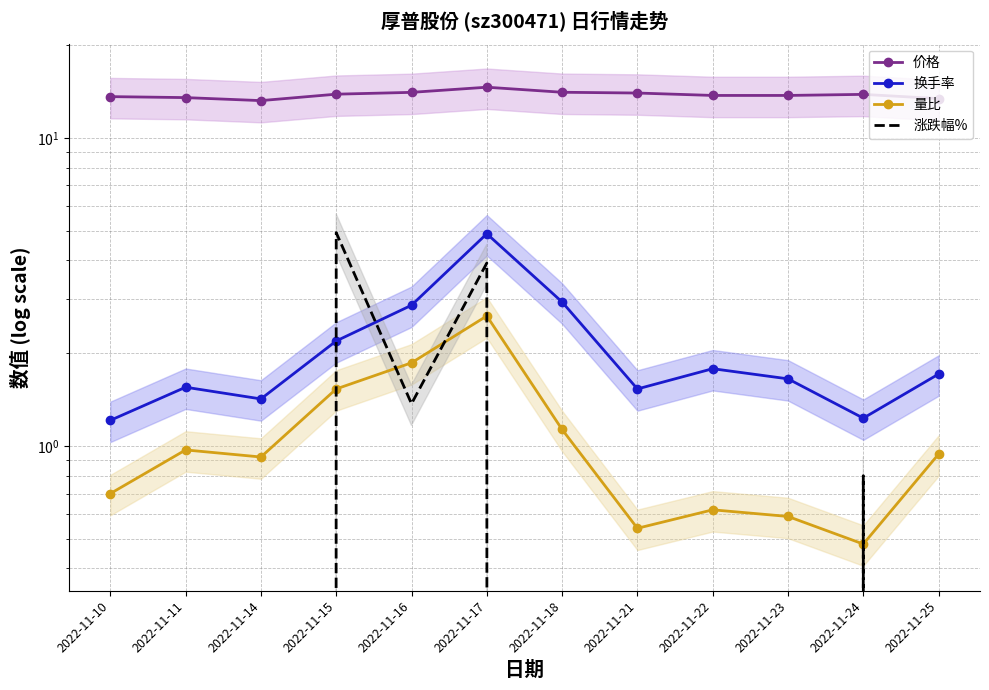

Is it true that 换手率 equals 1.8 at 2022-11-22?

True